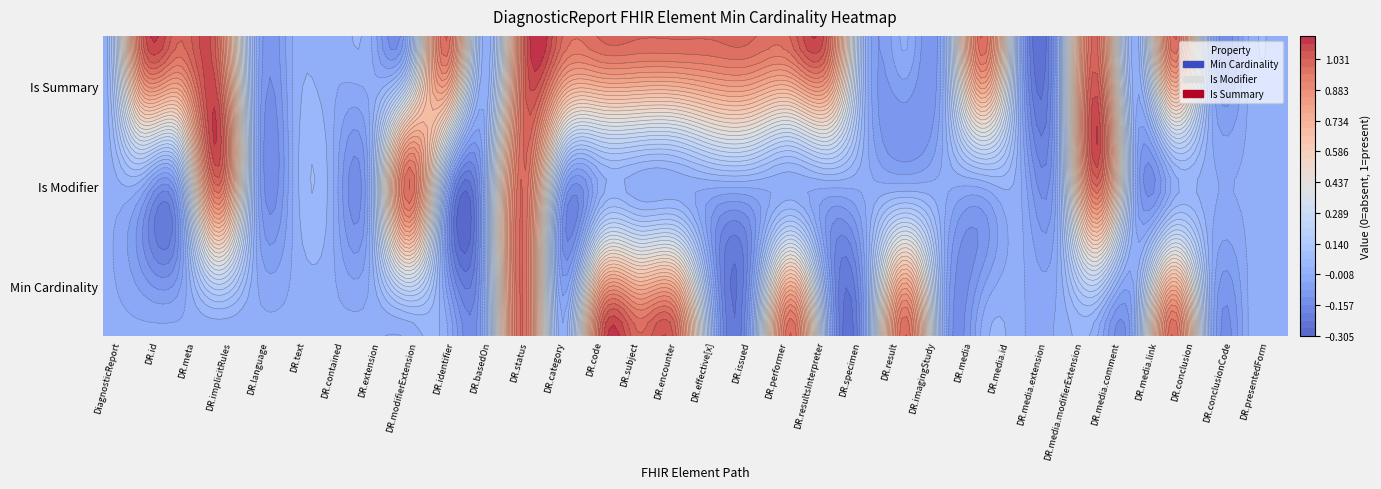

What is the sum of the DiagnosticReport.encounter values at 14 and 24?

2